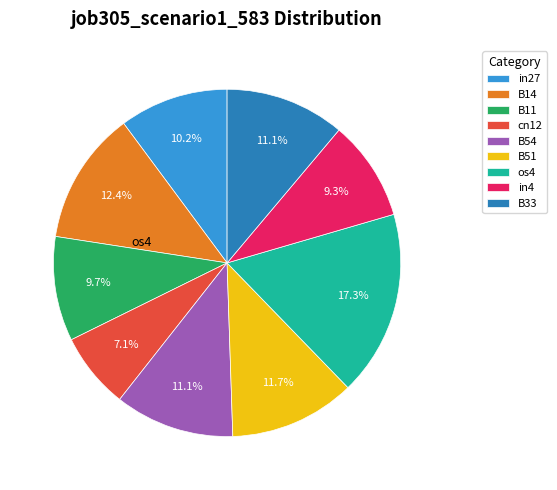

Does any single category account for the majority?

No